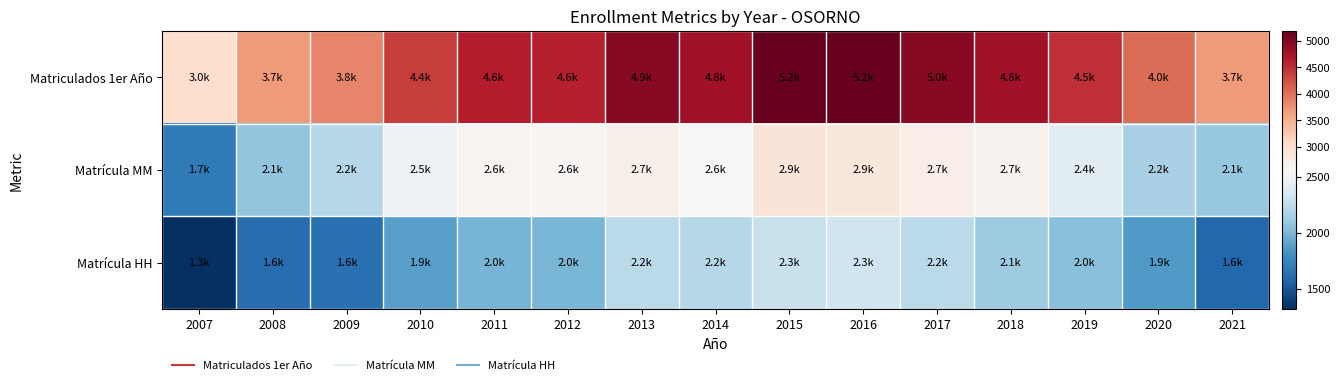

Which series has the largest total across all categories?

Matriculados 1er Año